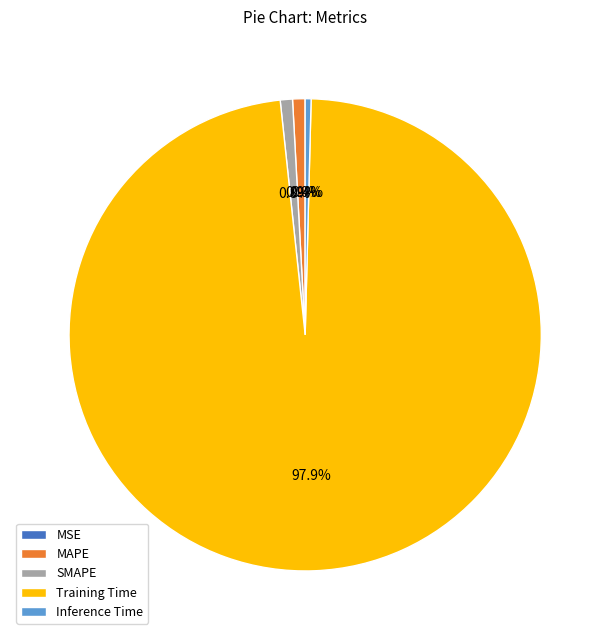

Between MAPE and Training Time, which is larger?

Training Time